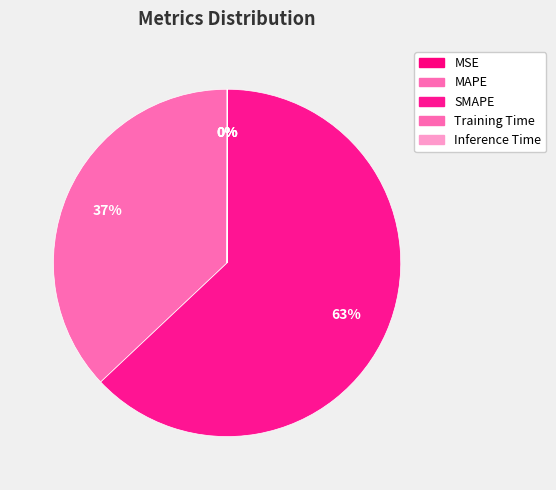

How many segments does this pie chart have?

5